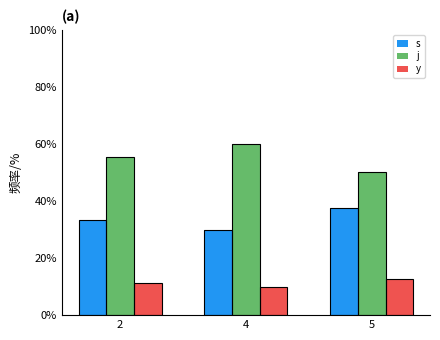

Does the chart contain any negative values?

No